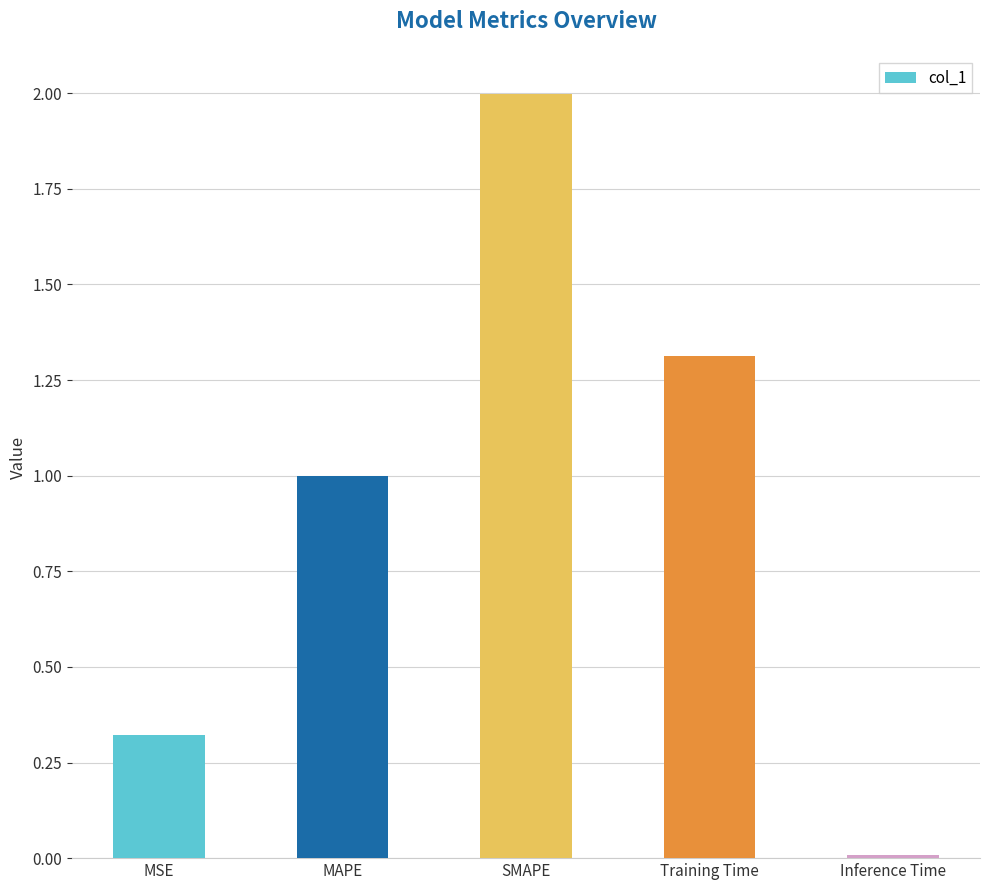

What is the sum of the values at MSE and MAPE?

1.3